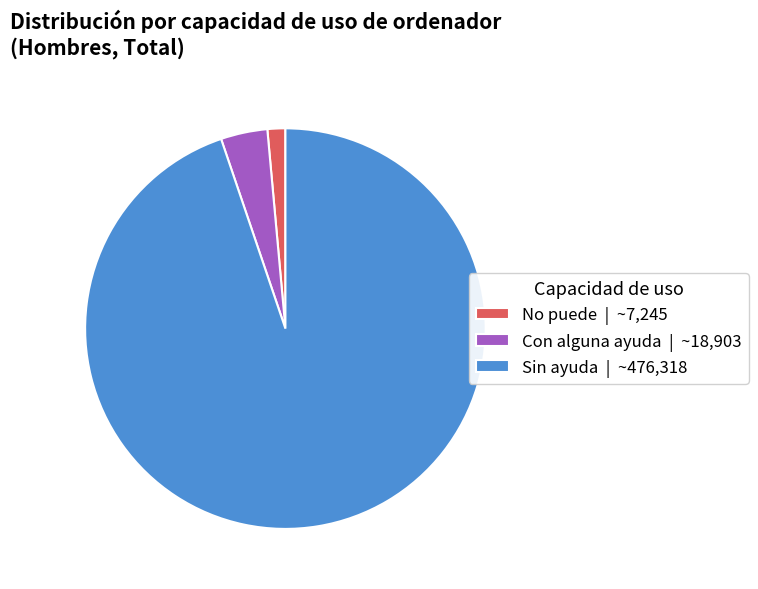

The Sin ayuda slice represents 82% of the pie. True or false?

False